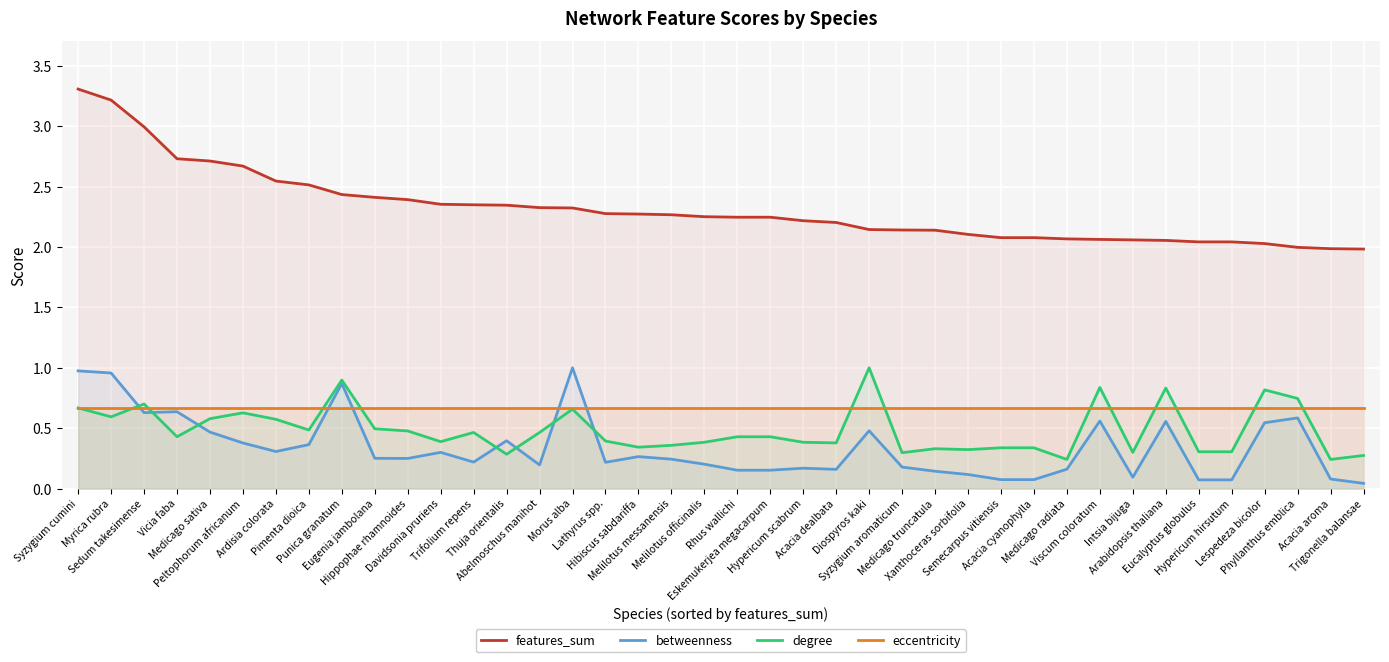

What is the label of the 25th point from the right?

Morus alba